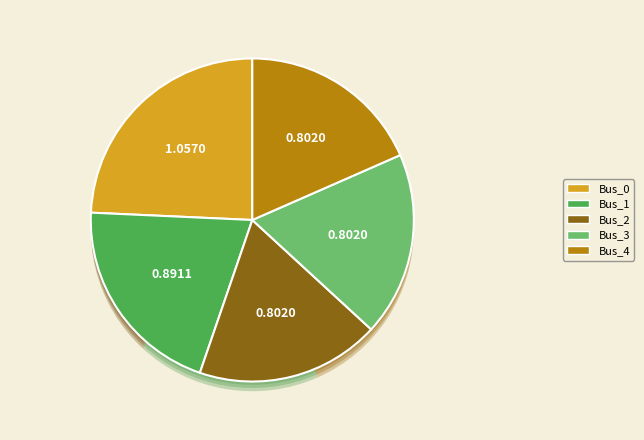

How many slices are in this pie chart?

5